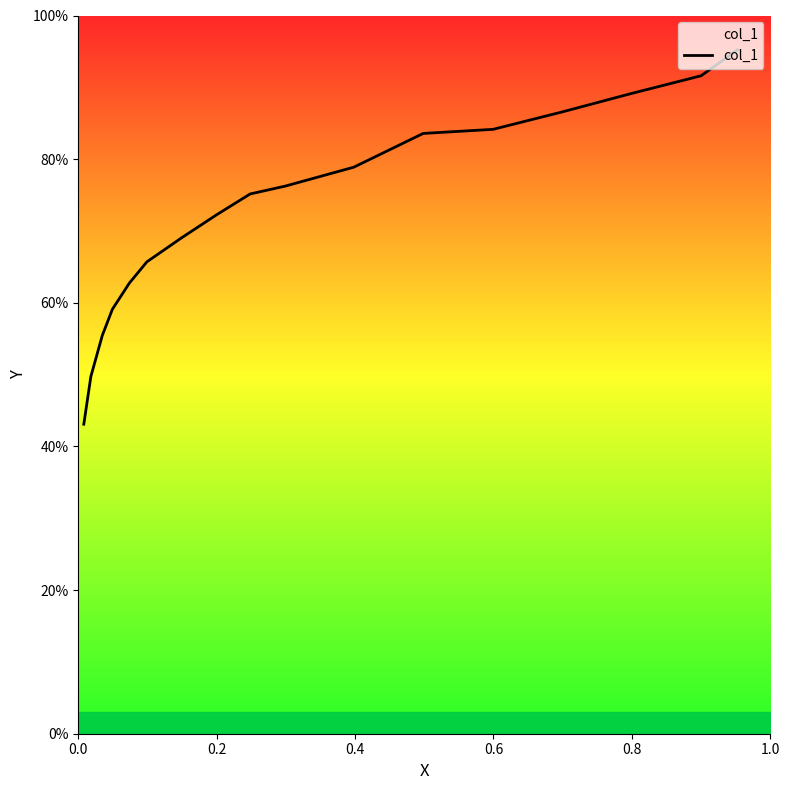

What is the difference between the second highest and second lowest values?

0.4